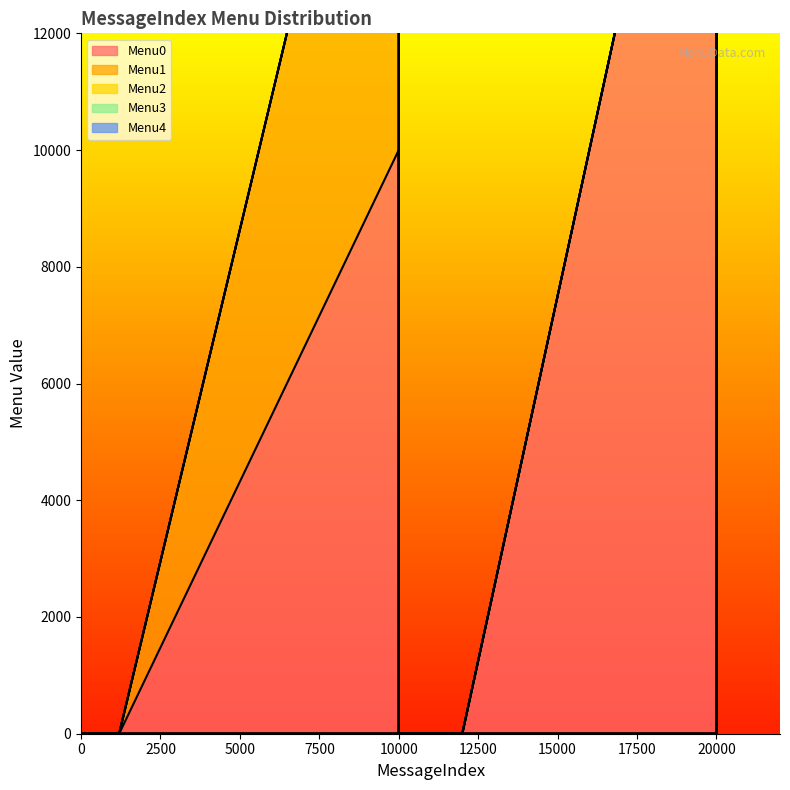

Reading left to right, extract all data points from this chart.

Menu0: 0	0	0	0	0	0	0	0	0	0	0	0	10001	0	0	0	0	0	0	20001	0	0
Menu1: 0	0	0	0	0	0	0	0	0	0	0	0	10002	0	0	0	0	0	0	0	0	0
Menu2: 0	0	0	0	0	0	0	0	0	0	0	0	0	0	0	0	0	0	0	0	0	0
Menu3: 0	0	0	0	0	0	0	0	0	0	0	0	0	0	0	0	0	0	0	0	0	0
Menu4: 0	0	0	0	0	0	0	0	0	0	0	0	0	0	0	0	0	0	0	0	0	0